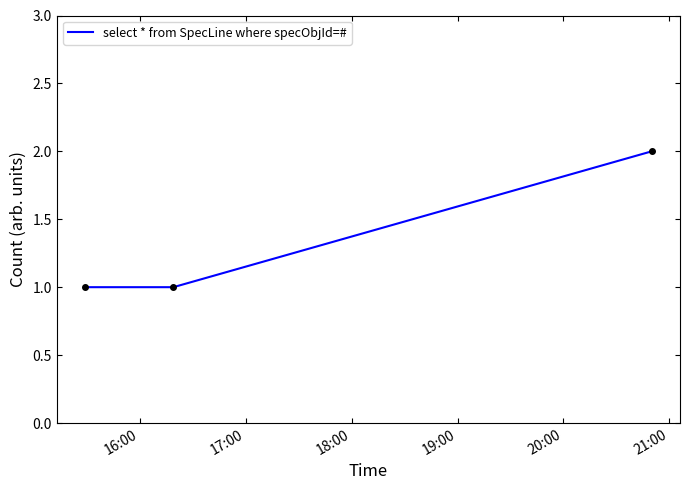

What is the sum of all values?

4